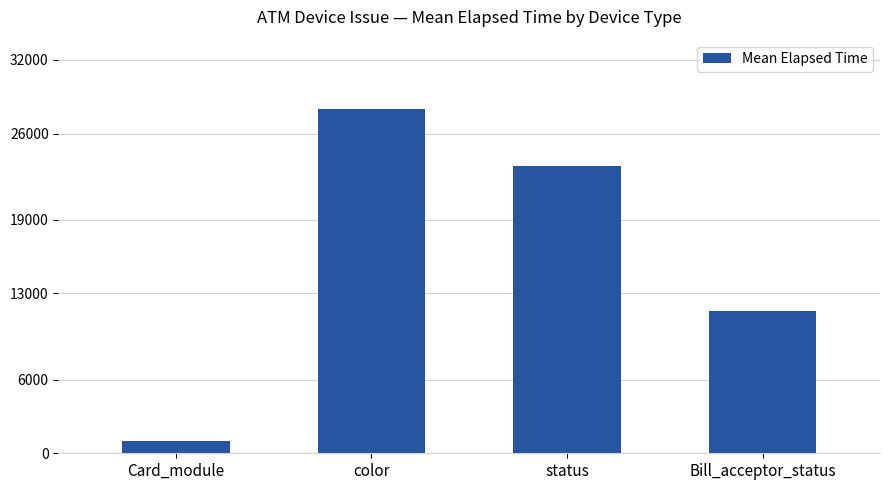

Are the bars grouped side by side (vs. stacked)?

No